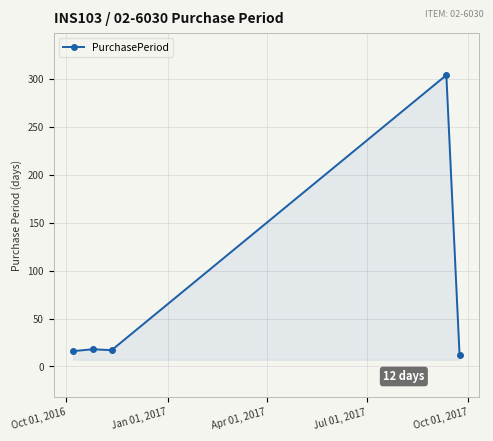

What is the value of the 5th point from the left?

12